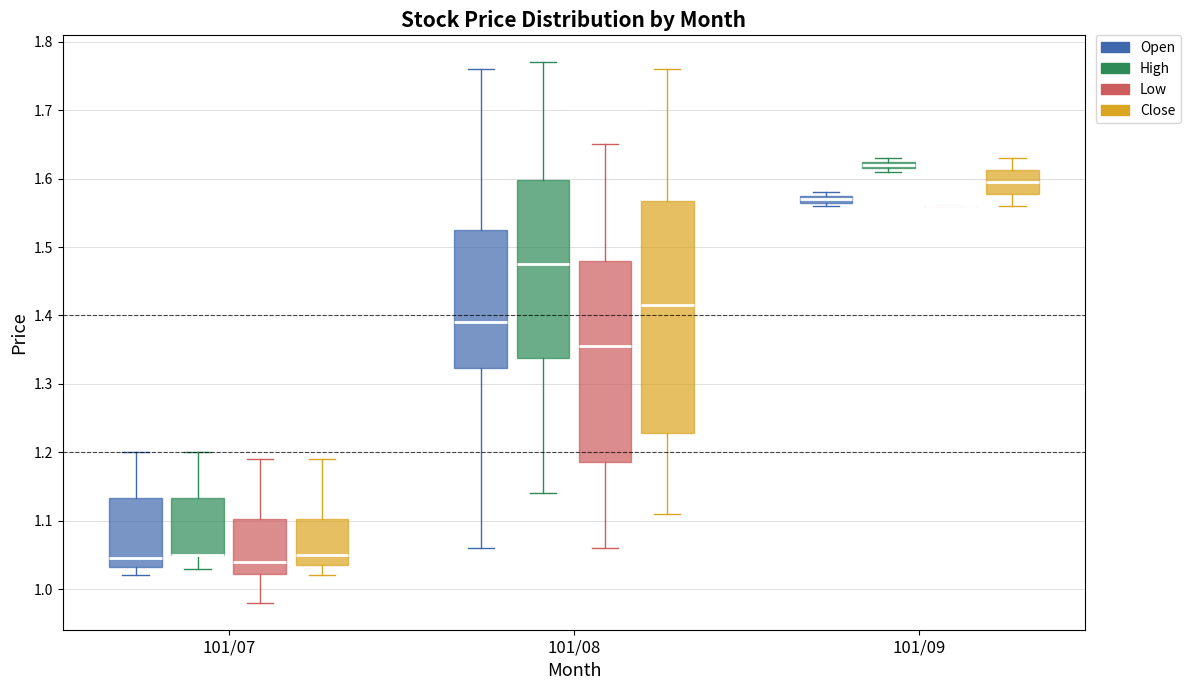

Where does the median line of the box for 101/09 (Close) sit on the y-axis? The values are not printed on the chart, so give them approximately, as read against the axis.

1.60